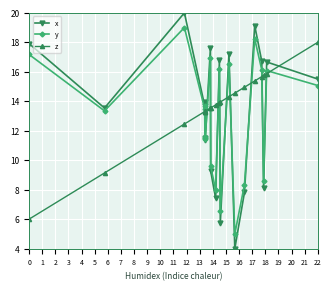

Which series has the largest range (max minus min)?

x